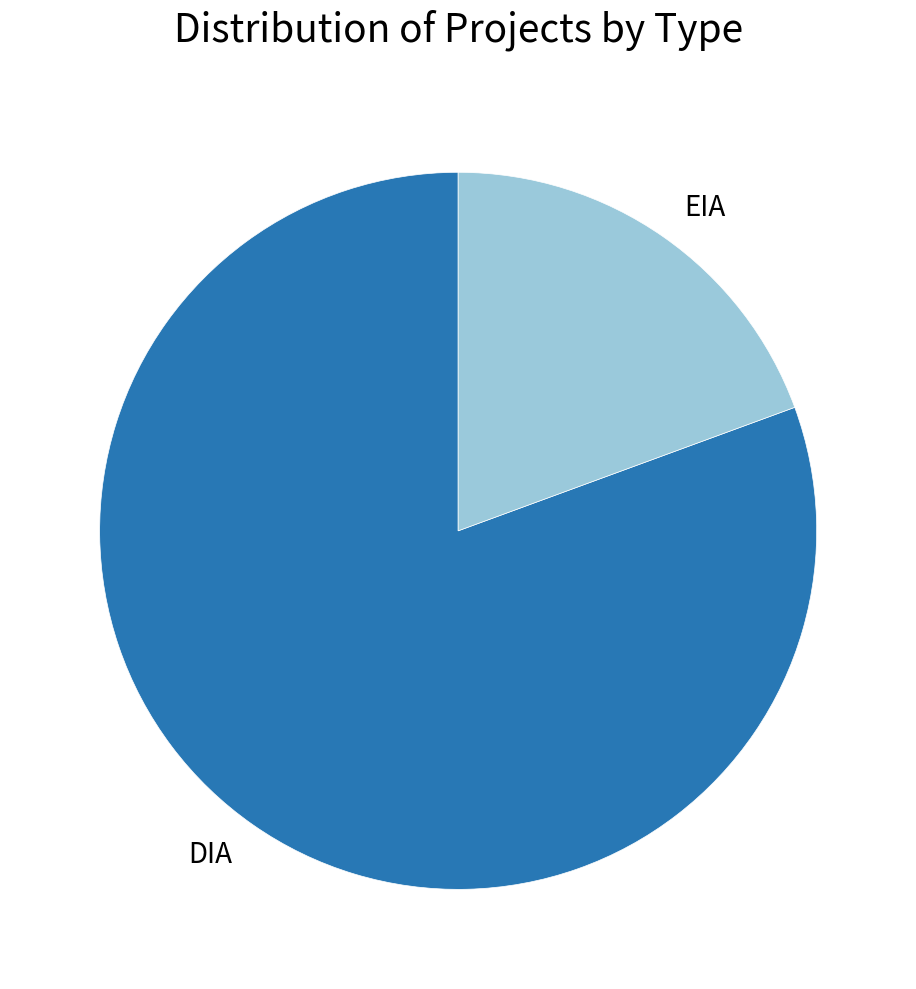

Rank the categories by value from highest to lowest.

DIA, EIA